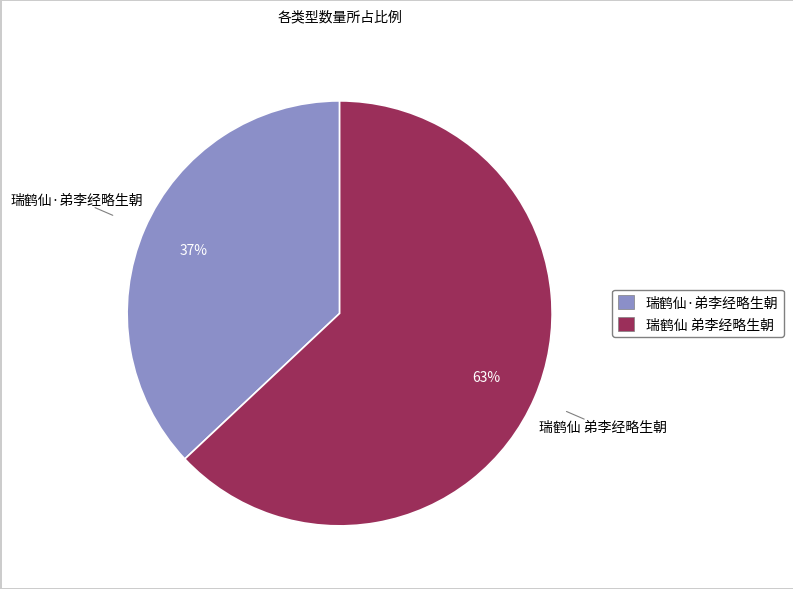

What is the ratio of the value at 瑞鹤仙·弟李经略生朝 to the value at 瑞鹤仙 弟李经略生朝?

0.6